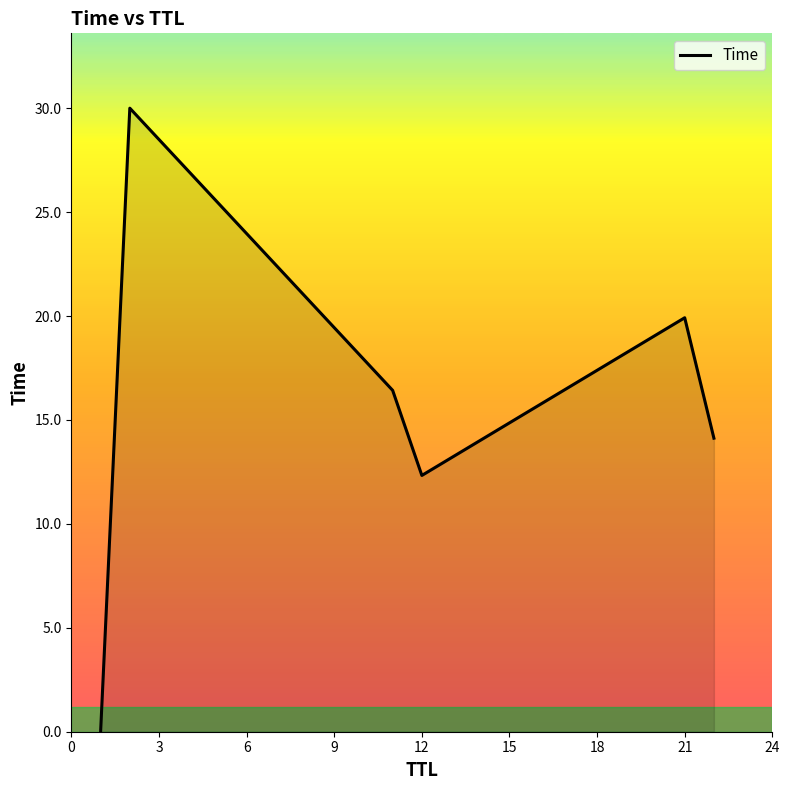

True or false: there are more than 0 points higher than both neighbors.

True